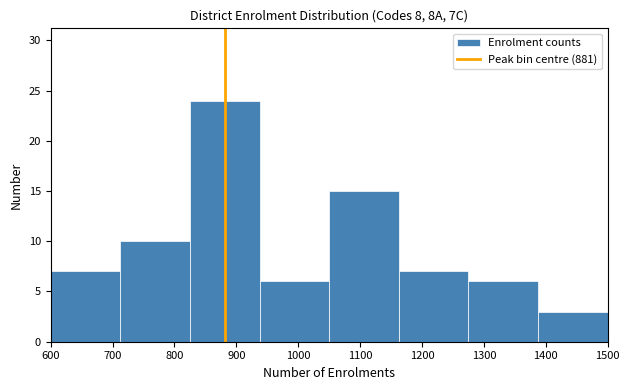

Reading left to right, list every bar in this chart as the range it spans on the x-axis followed by its height. Neither the bar edges nor the heights are printed on the chart, so give them approximately, as read against the axes.

600 to 710: 7
710 to 830: 10
830 to 940: 24
940 to 1050: 6
1050 to 1160: 15
1160 to 1280: 7
1280 to 1390: 6
1390 to 1500: 3